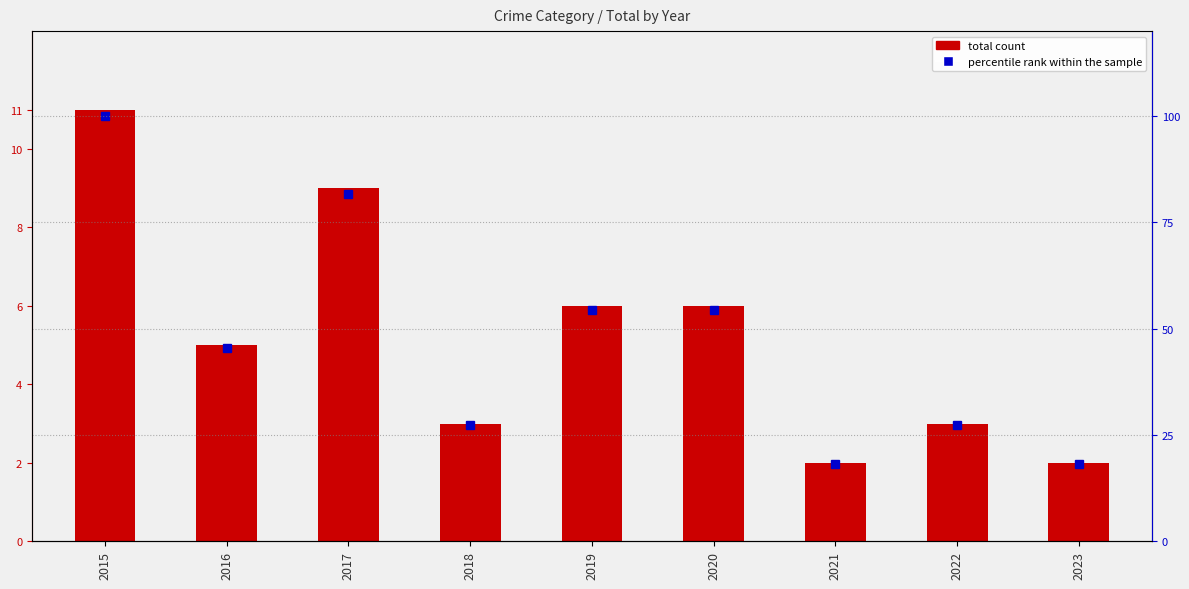

Which series has the largest total across all categories?

percentile rank within the sample